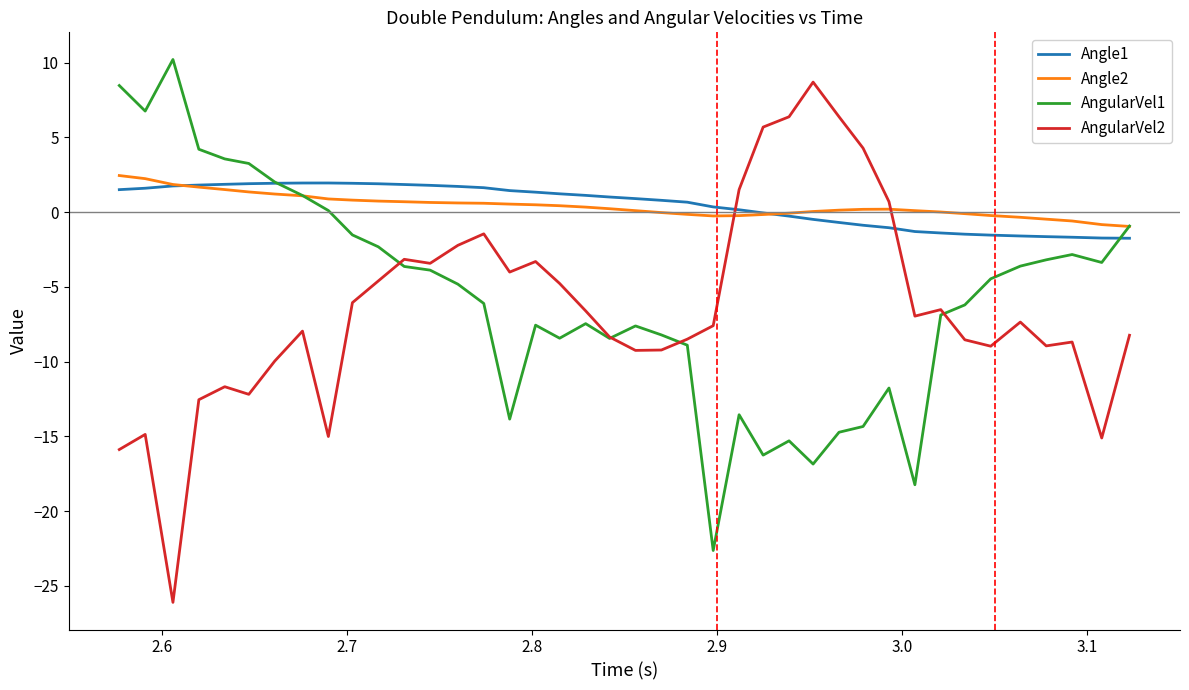

What is the minimum value shown in the chart?

-26.1